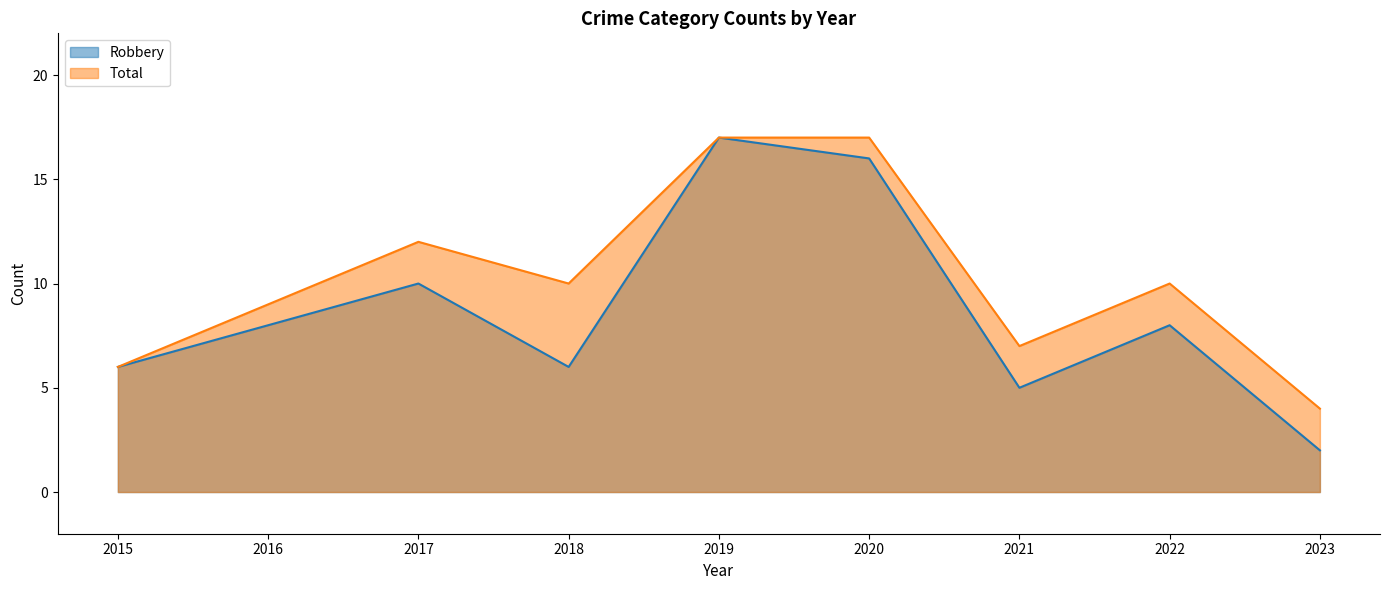

Is the value of Robbery at 2023 greater than the value of Total at 2017?

No